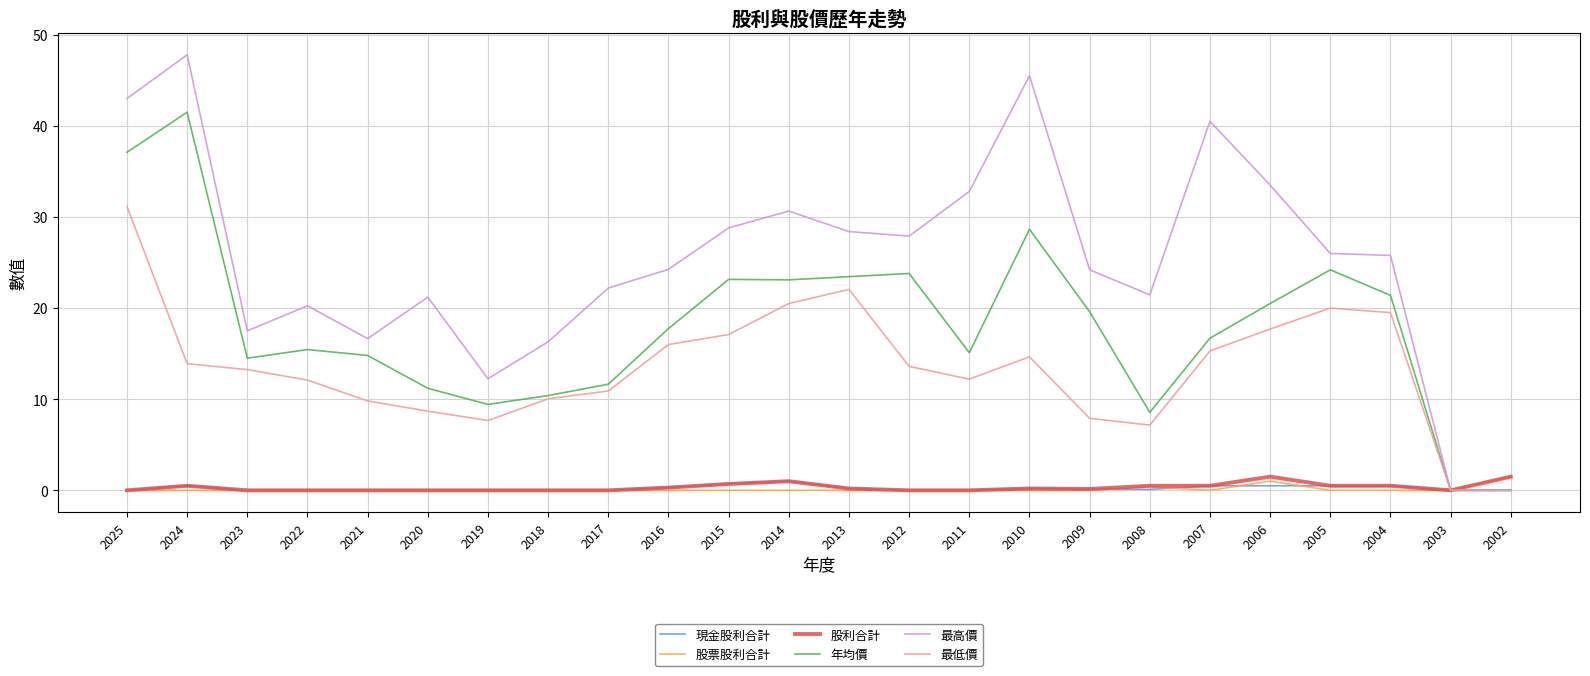

Does the chart have visible grid lines?

Yes